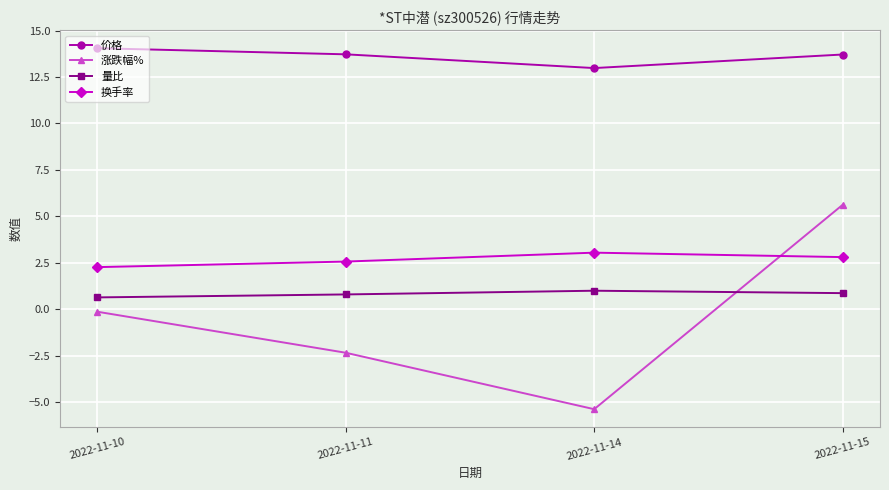

At 2022-11-11, list the series in order from smallest to largest.

涨跌幅%, 量比, 换手率, 价格